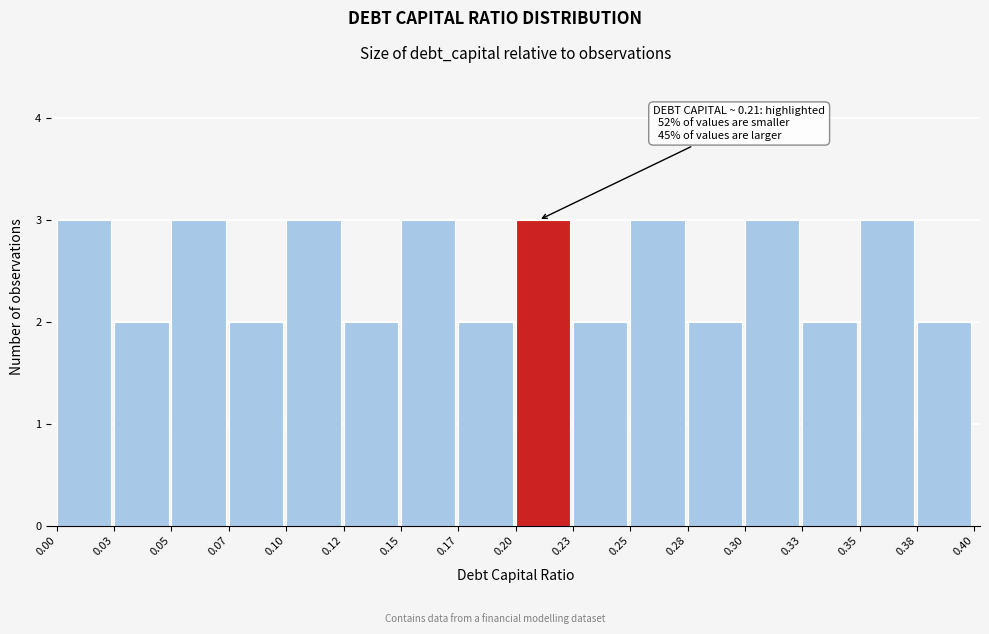

Reading right to left, list all the values displayed in this chart.

0.38=2	0.35=3	0.33=2	0.30=3	0.28=2	0.25=3	0.23=2	0.20=3	0.17=2	0.15=3	0.12=2	0.10=3	0.07=2	0.05=3	0.03=2	0.00=3